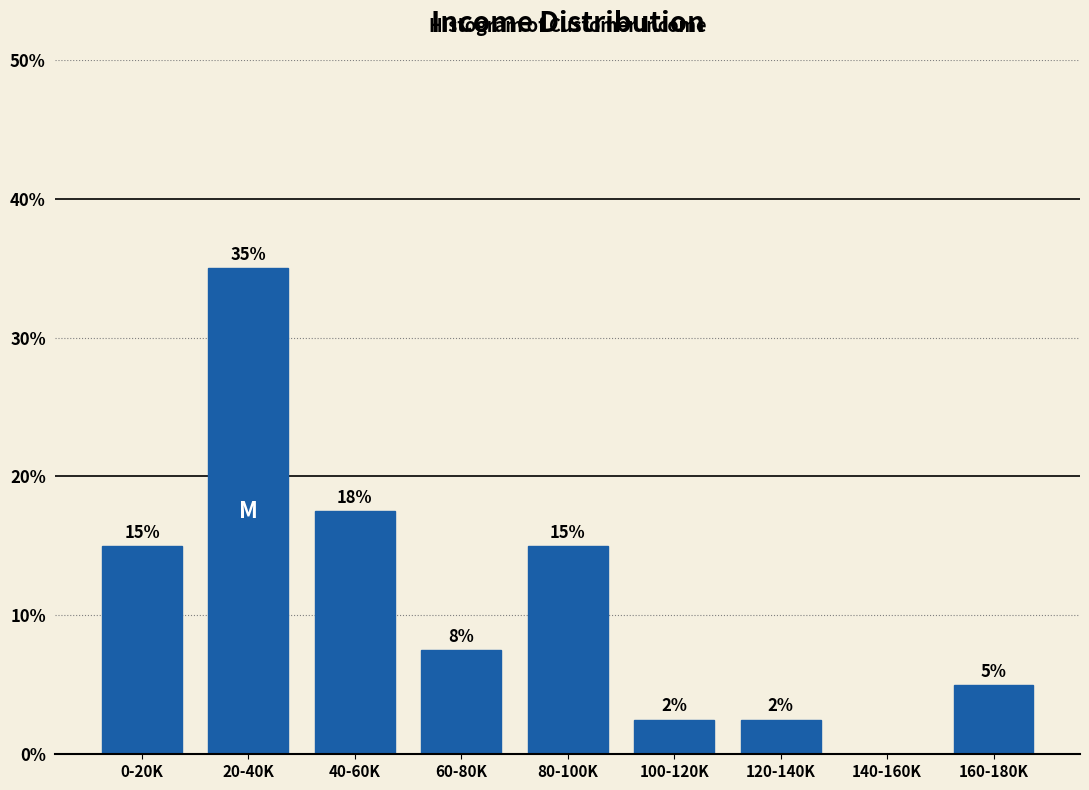

At which category does the chart reach its peak across all series?

20-40K